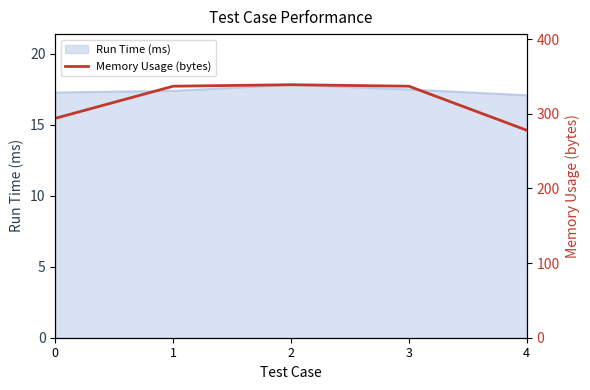

What is the sum of all values?

1585